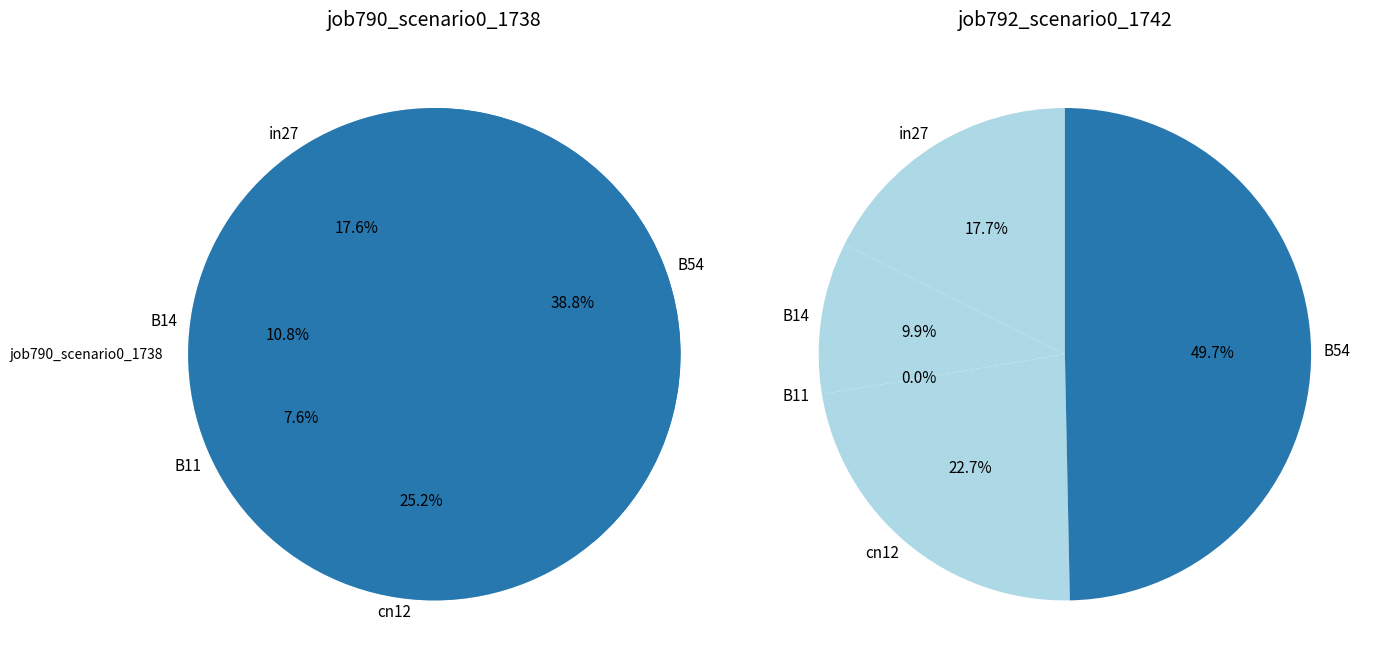

Which has a higher value, cn12 or in27?

cn12